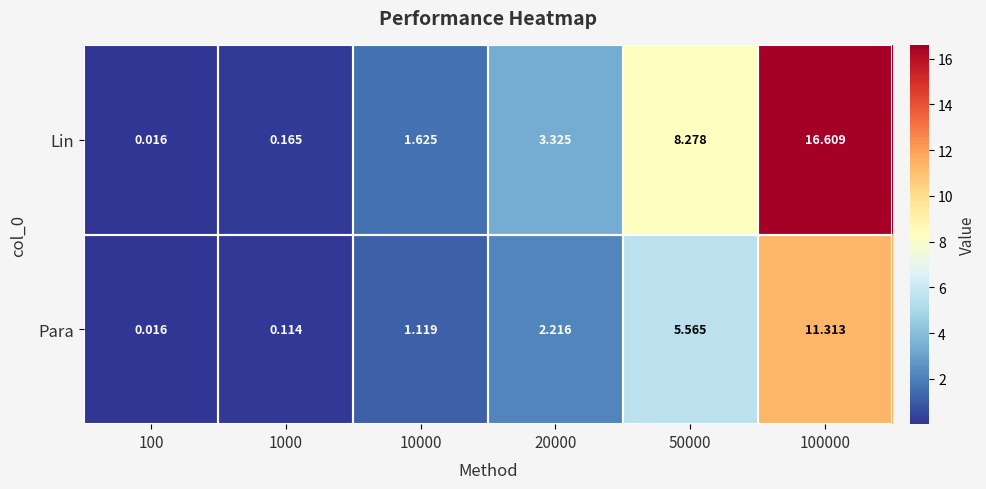

Which series has the largest range (max minus min)?

Lin